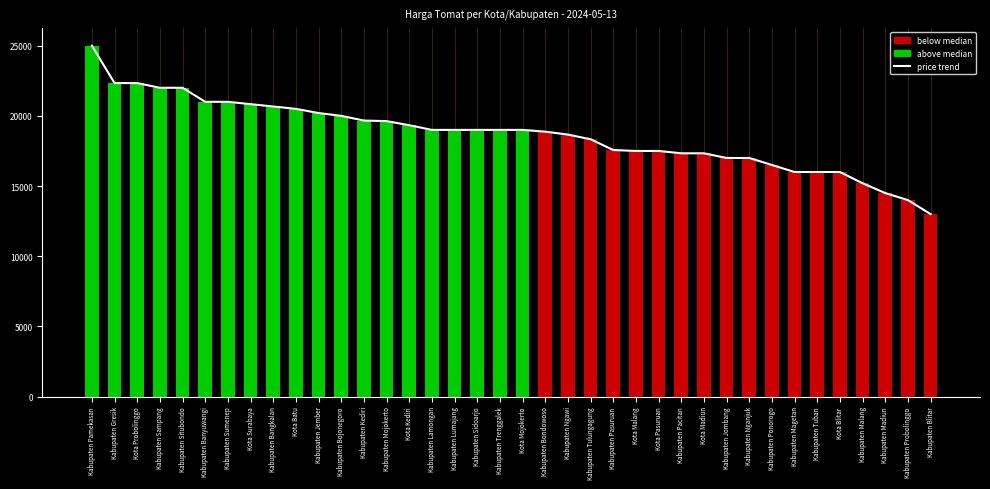

Approximately how many times larger is the value at Kabupaten Situbondo compared to Kabupaten Madiun?

1.5